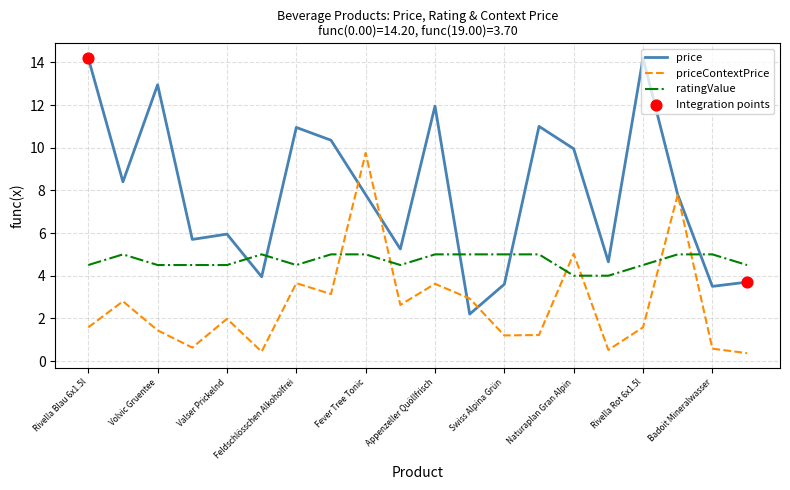

Which series has the largest total across all categories?

price